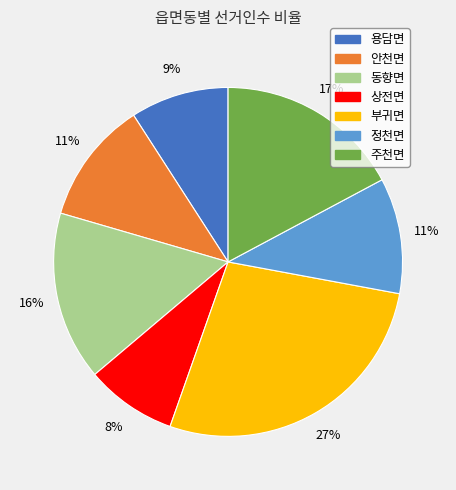

How many slices are in this pie chart?

7